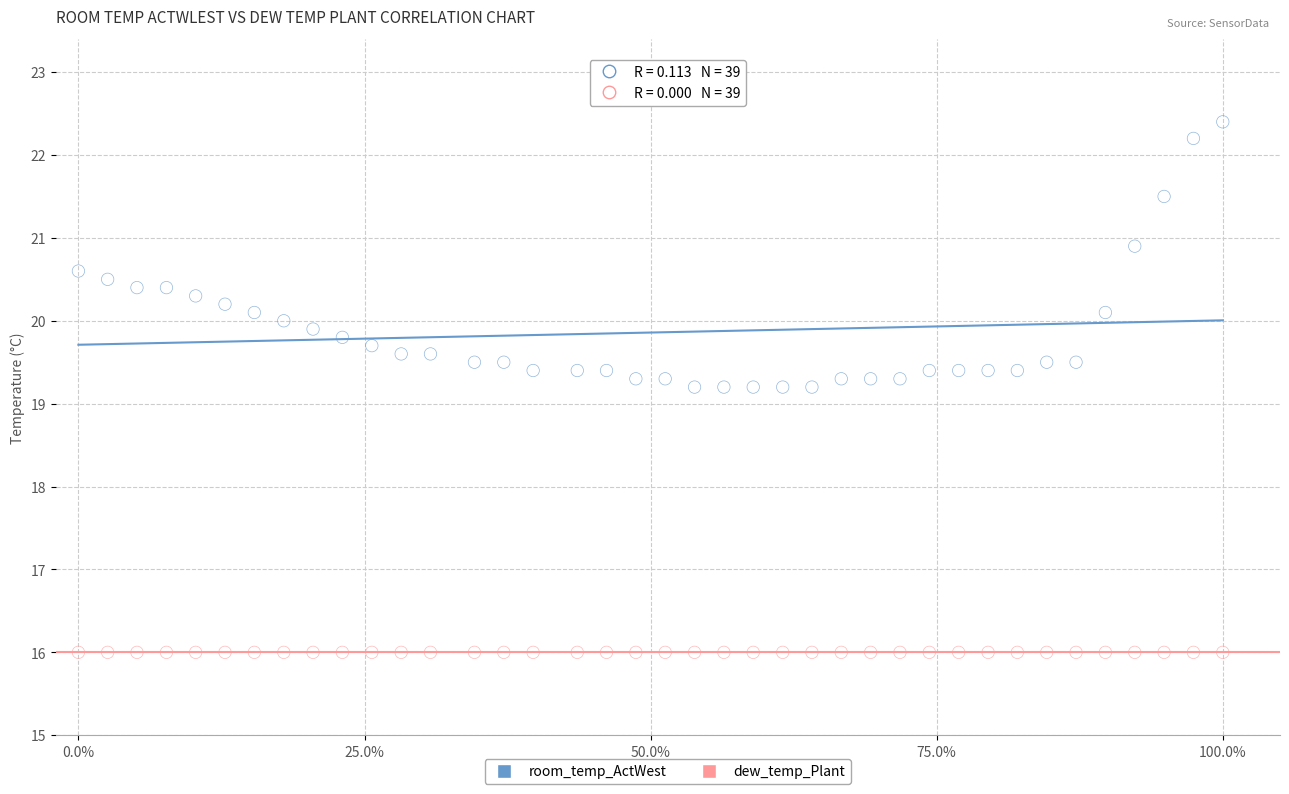

Which series contains the lowest Y value?

dew_temp_Plant